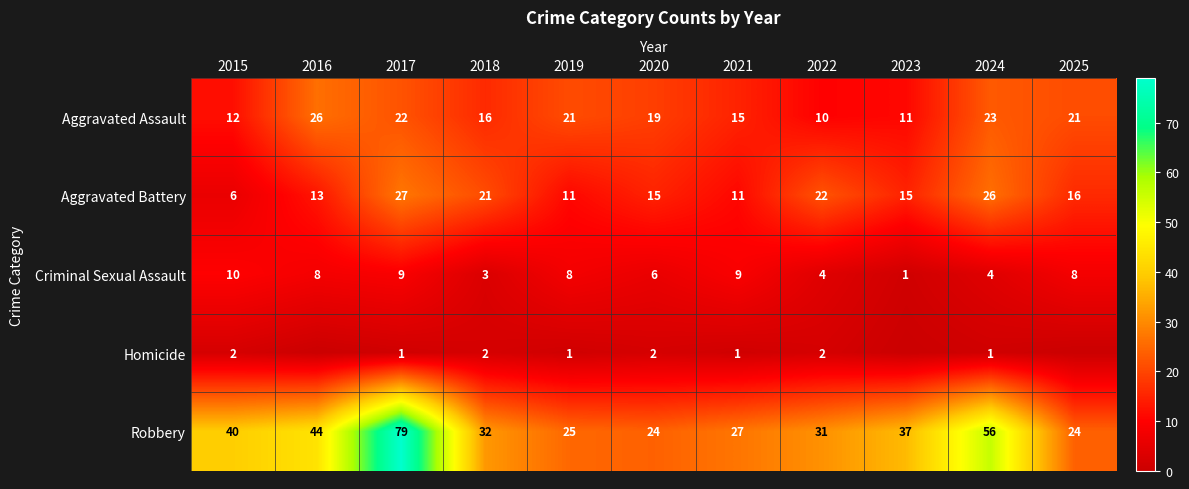

What is the total value across all series at 2015?

70